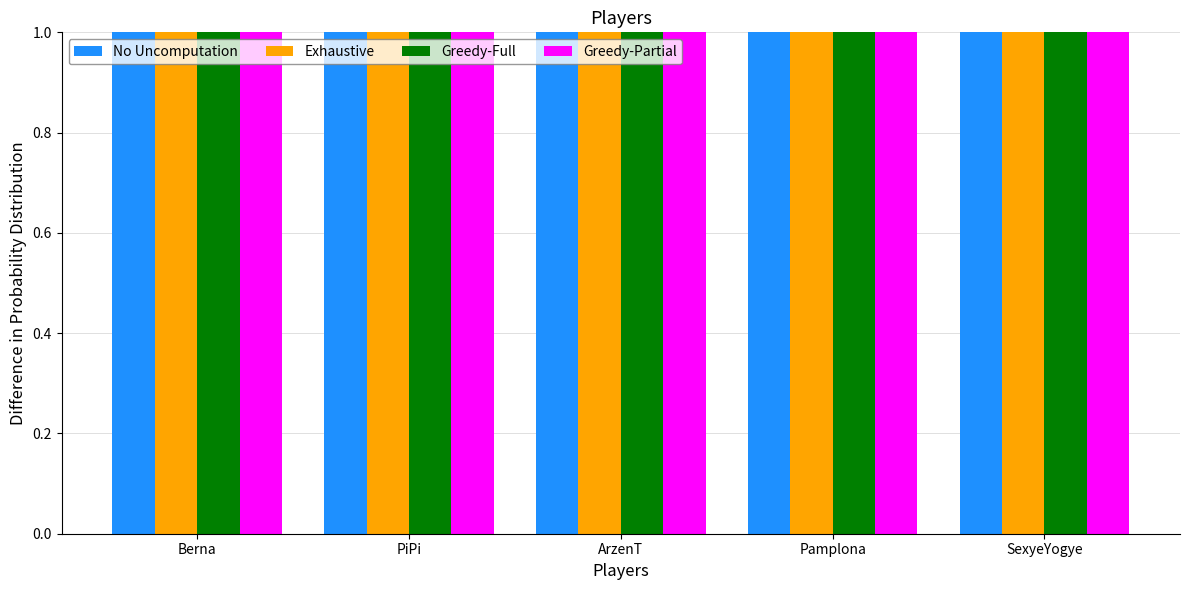

At how many categories does at least one series exceed 3?

2